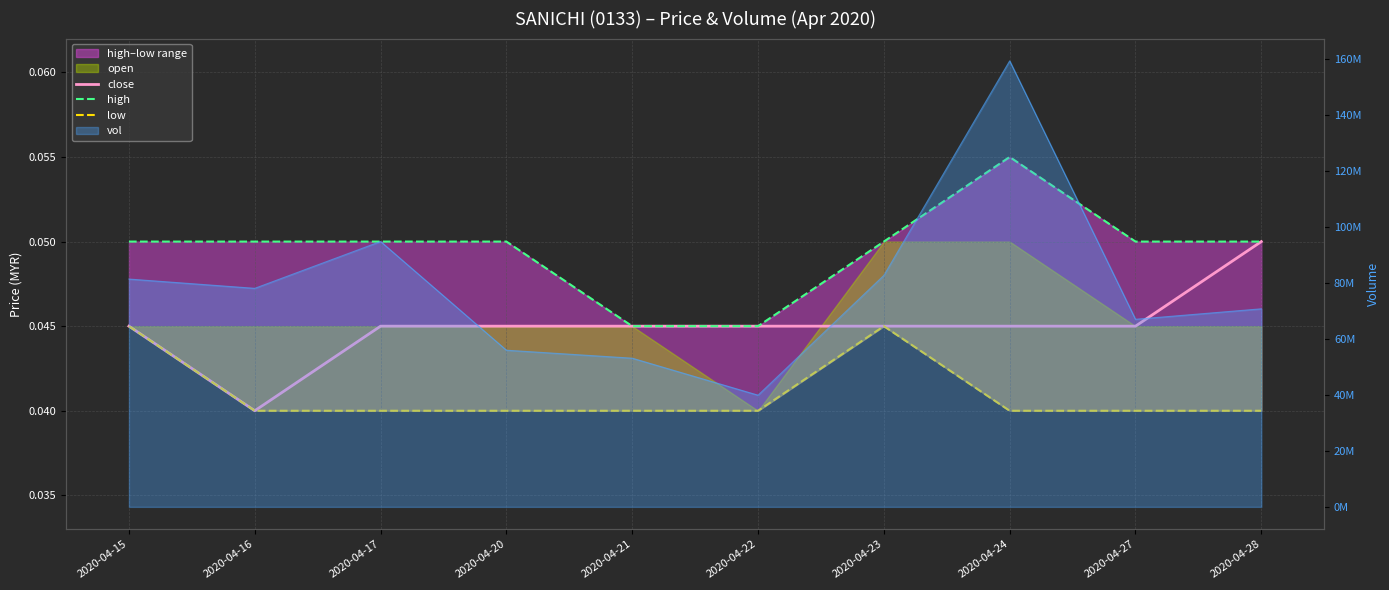

True or false: high and low cross at least once.

False